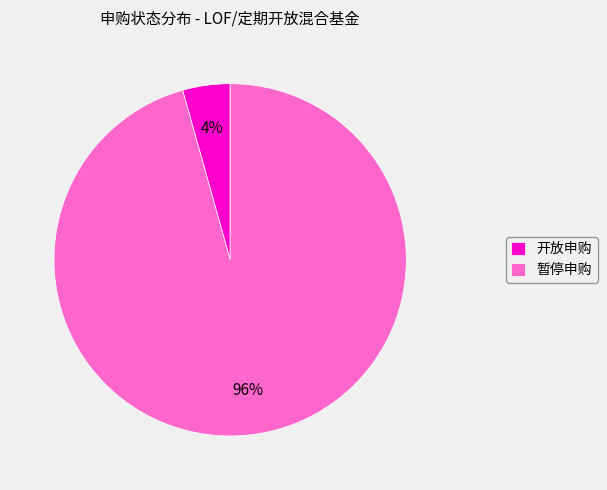

To the nearest percent, what percentage of the pie is 暂停申购?

96%